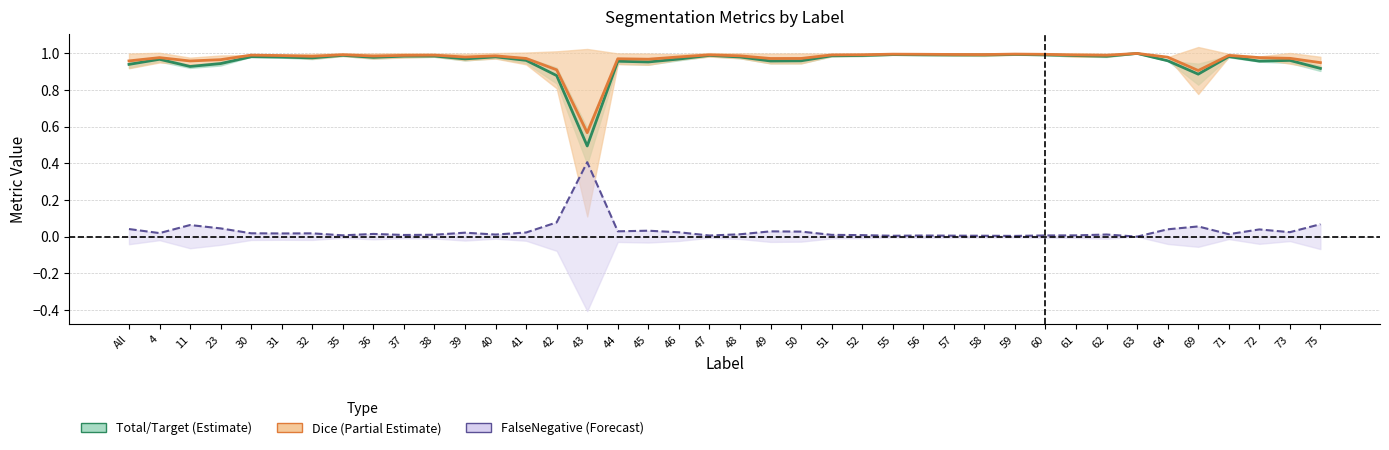

True or false: Total/Target mean has a value of 1.0 at 49.

True